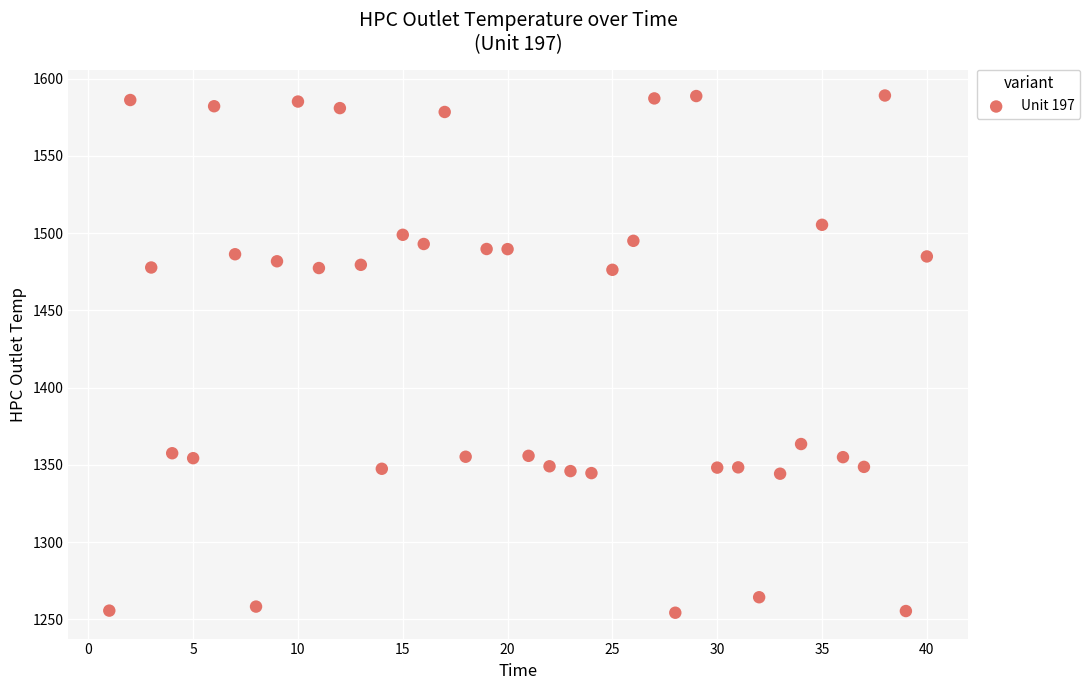

What is the range of X values (max minus min)?

39.0